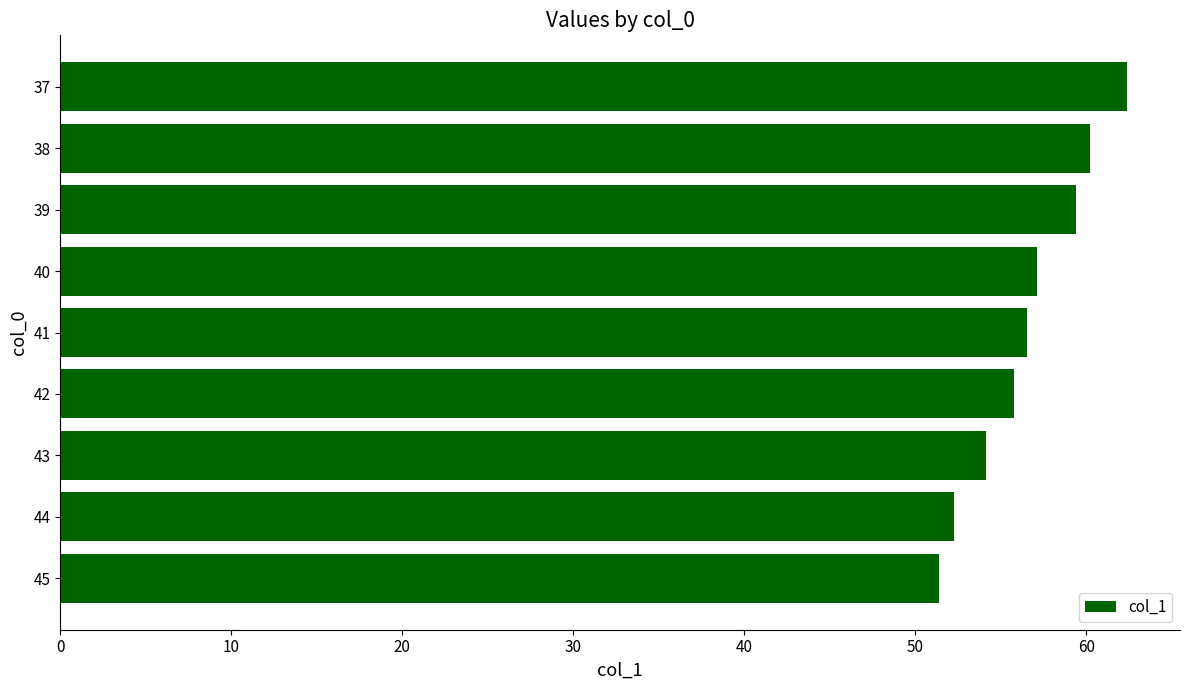

What is the difference between the second highest and minimum values?

8.9